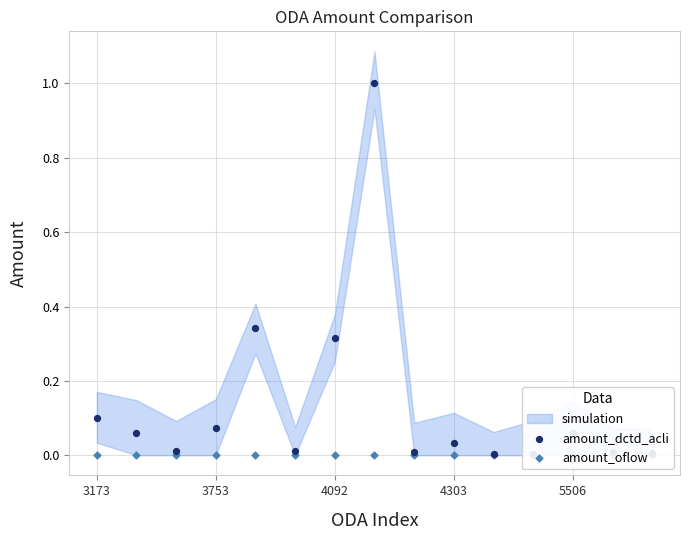

Which series reaches the minimum Y coordinate?

amount_oflow